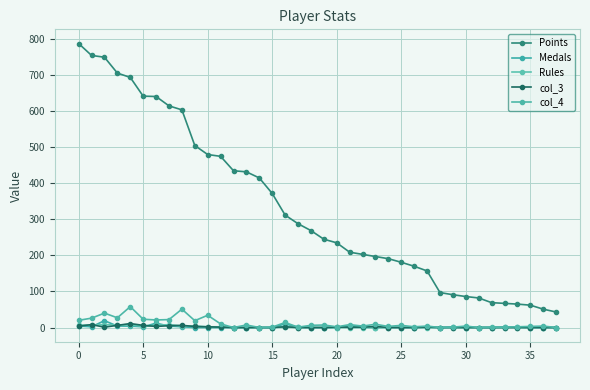

How many categories are shown in the chart?

38